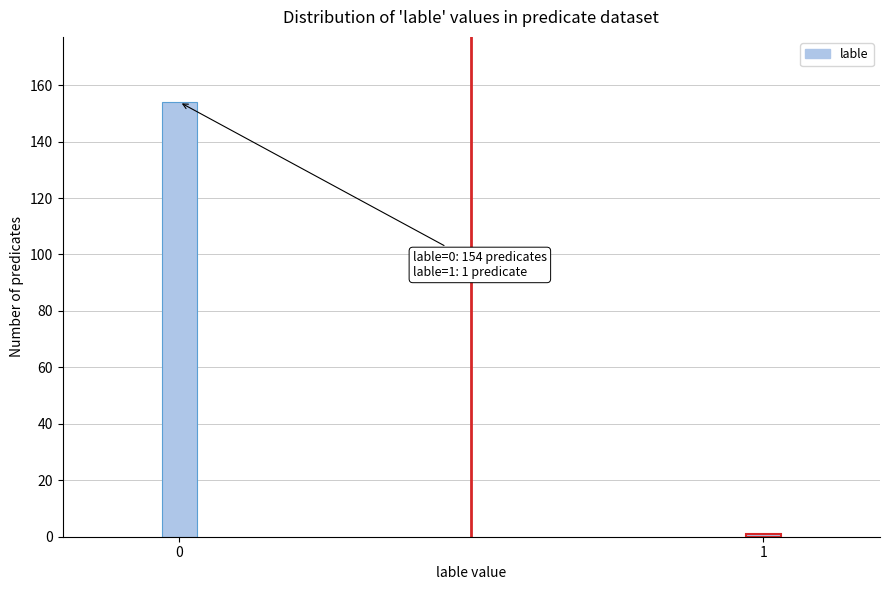

Reading left to right, transcribe all the data shown in this chart.

154	1